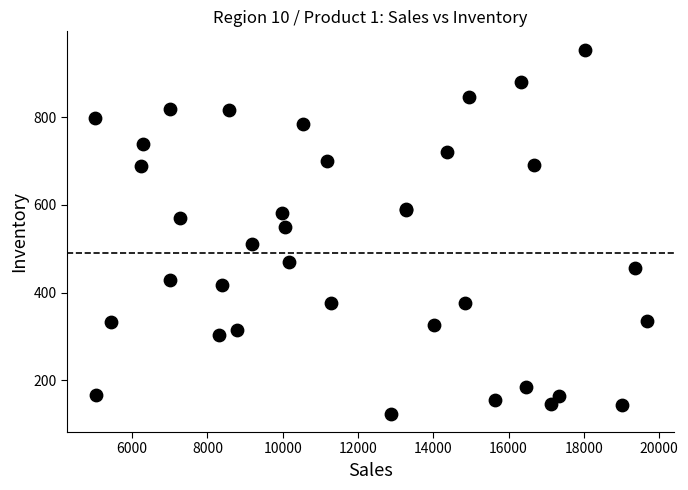

What Y value in the scatter plot is closest to 539?

550